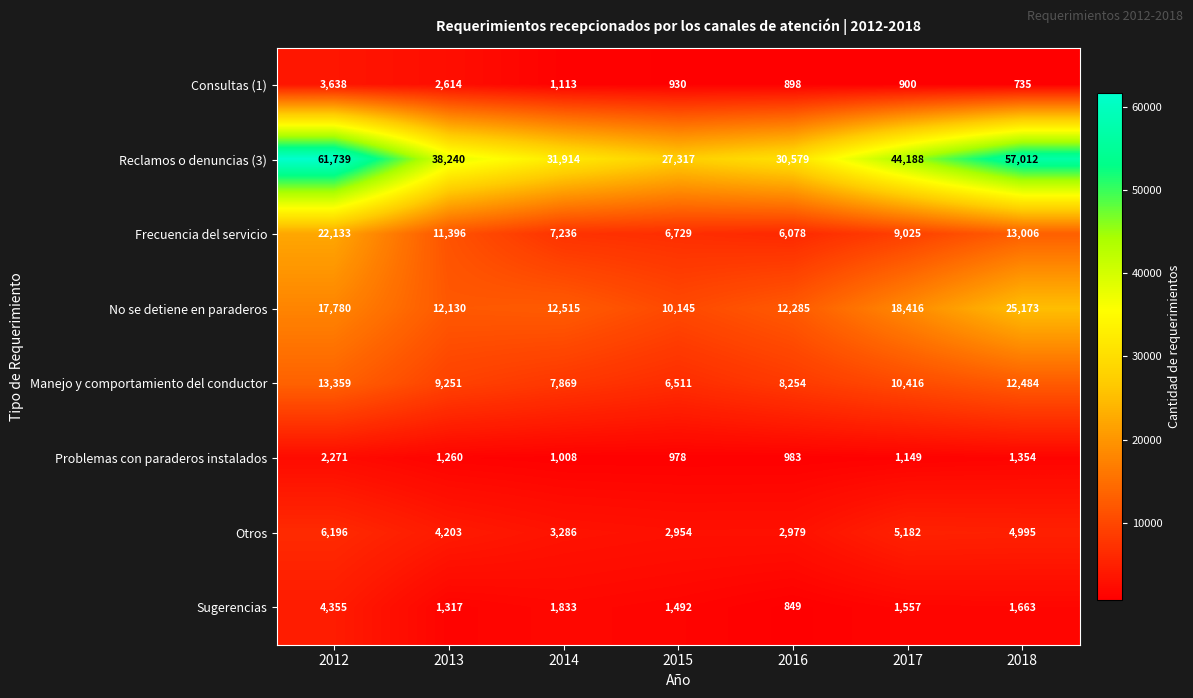

At which category does the chart reach its peak across all series?

2012